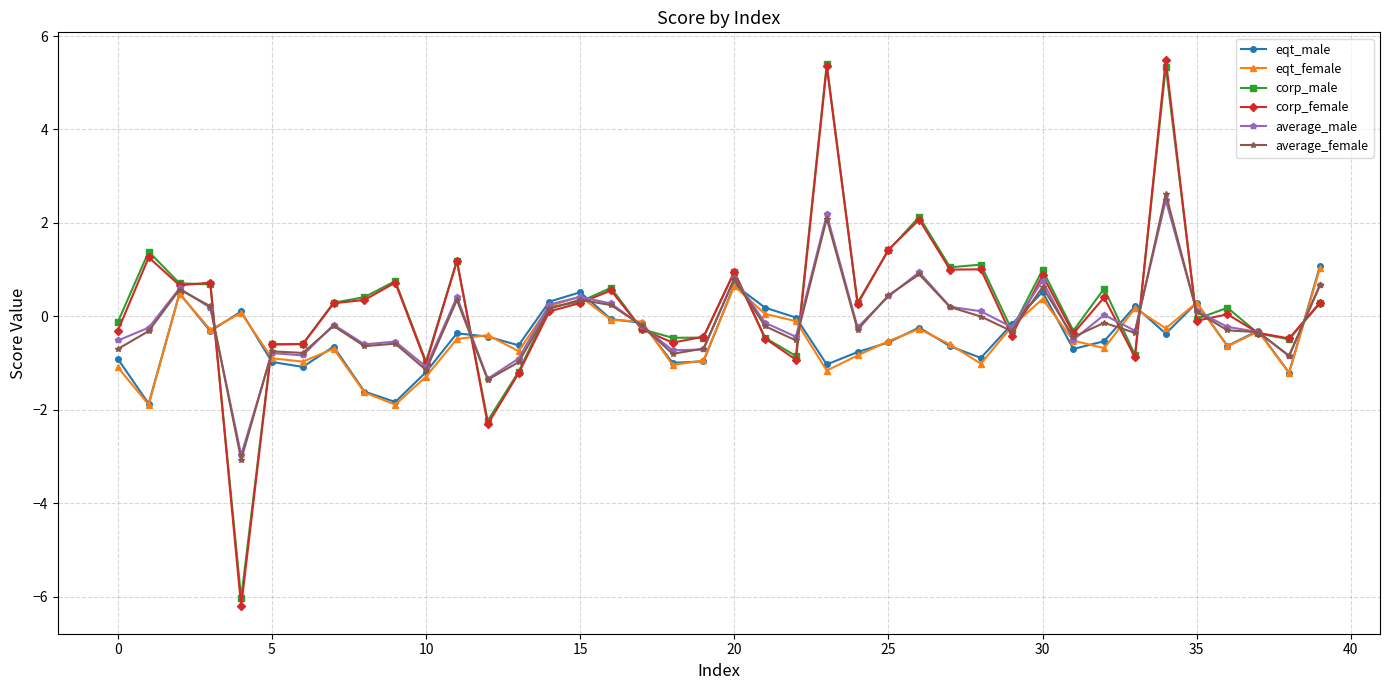

Which series has the widest spread of values?

corp_female